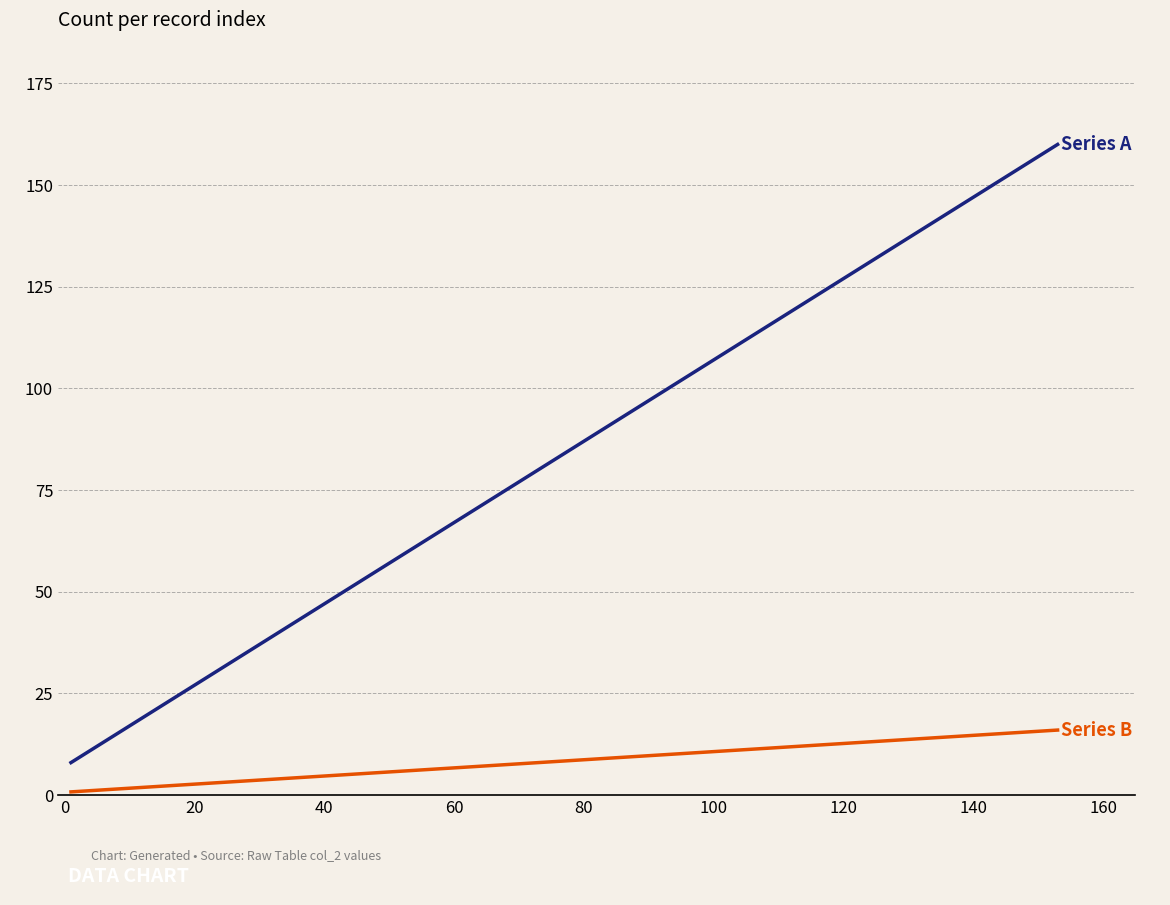

What is the greatest value displayed?

160.0